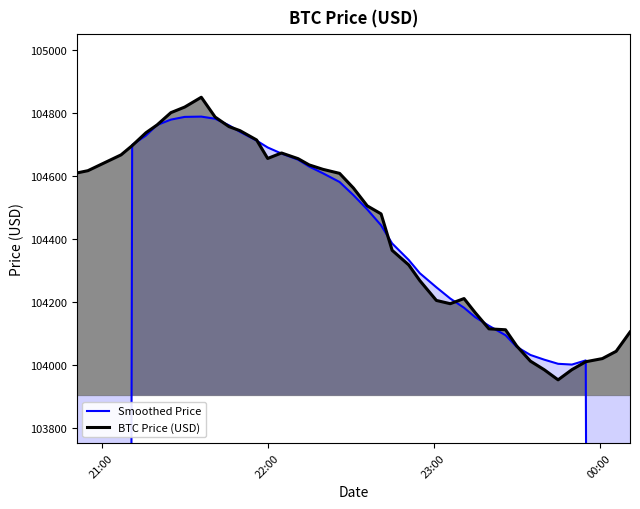

The value of Smoothed Price at 25 is 30436.7. True or false?

False